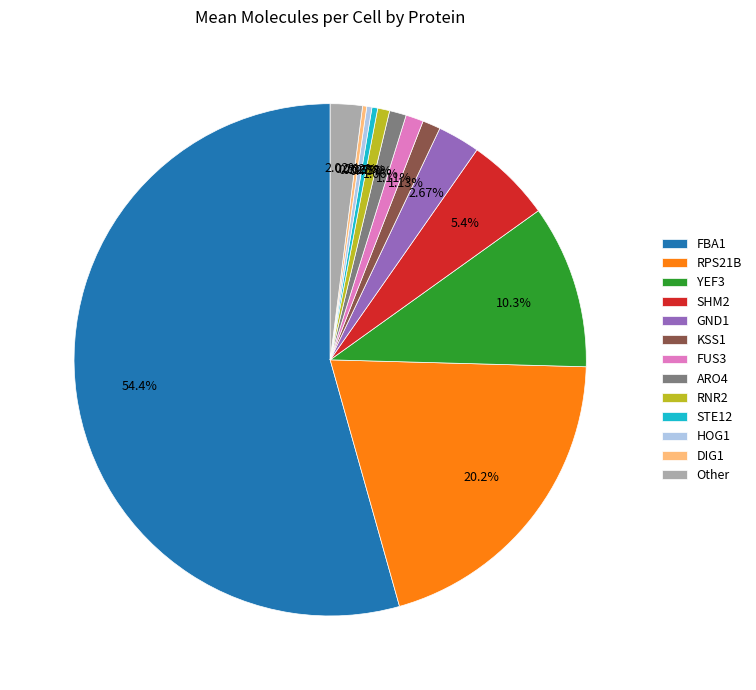

Is the sum of YEF3 and RPS21B greater than half?

No